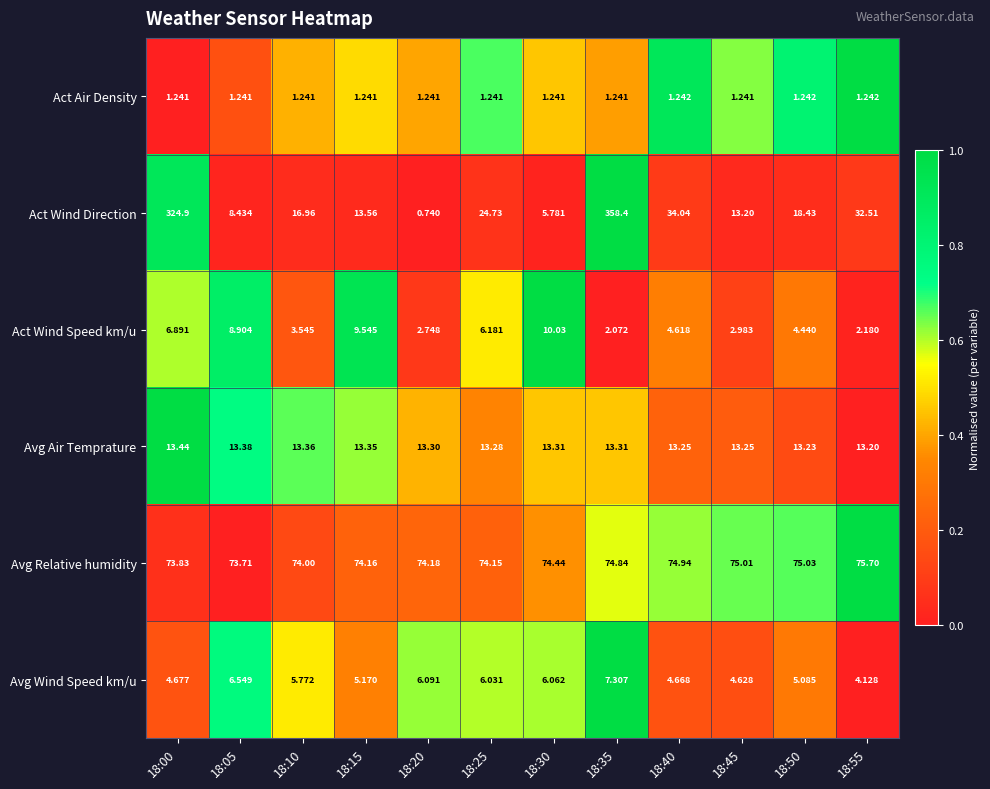

List the series in order of their peak value, lowest first.

Act Air Density, Avg Wind Speed km/u, Act Wind Speed km/u, Avg Air Temprature, Avg Relative humidity, Act Wind Direction